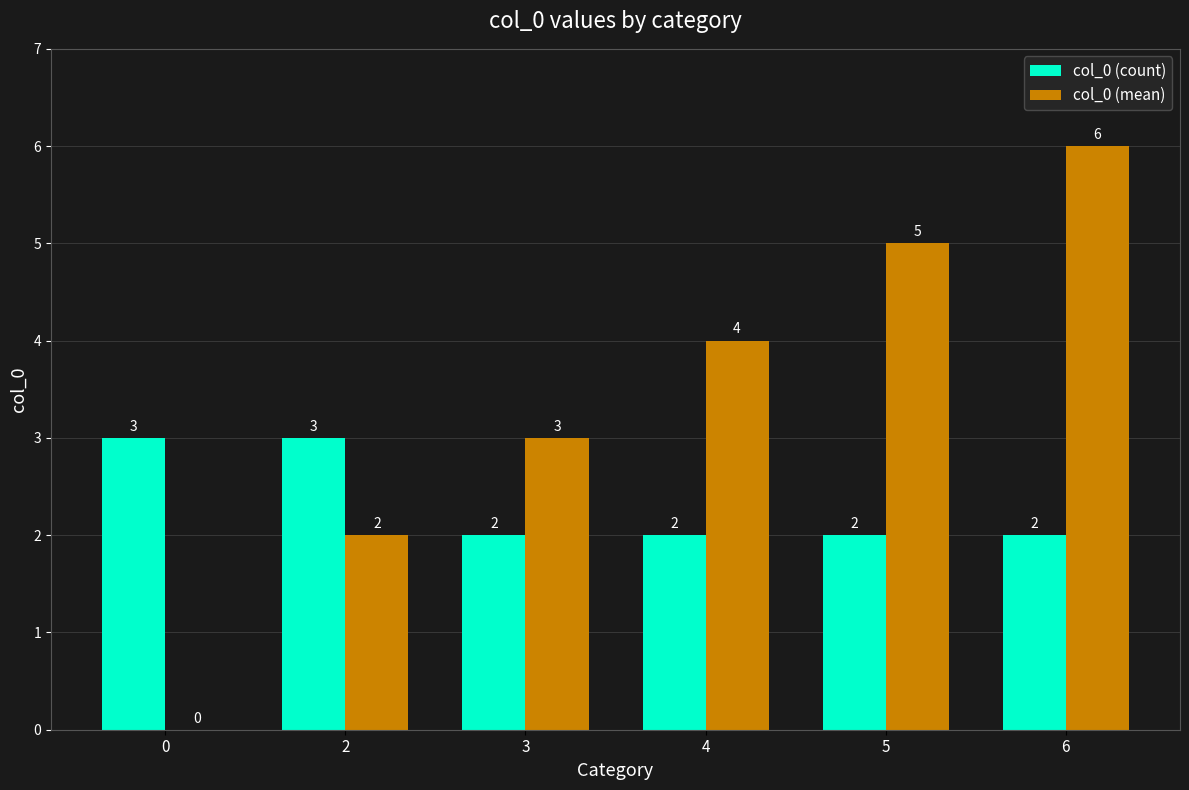

How many data points does each series have?

6